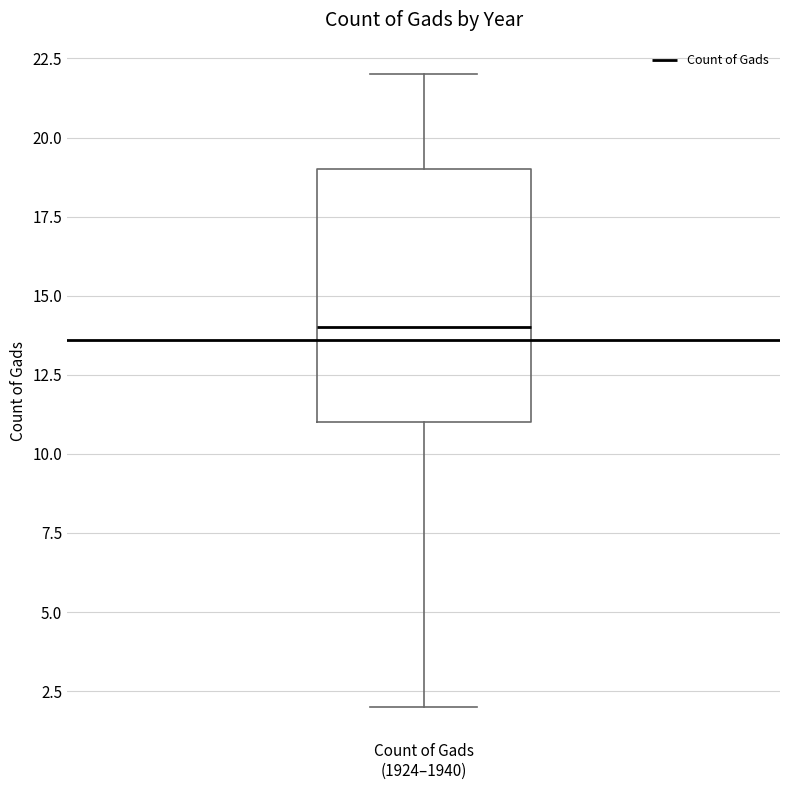

Where does the upper whisker of the box for Count of Gads (1924–1940) end on the y-axis? The values are not printed on the chart, so give them approximately, as read against the axis.

22